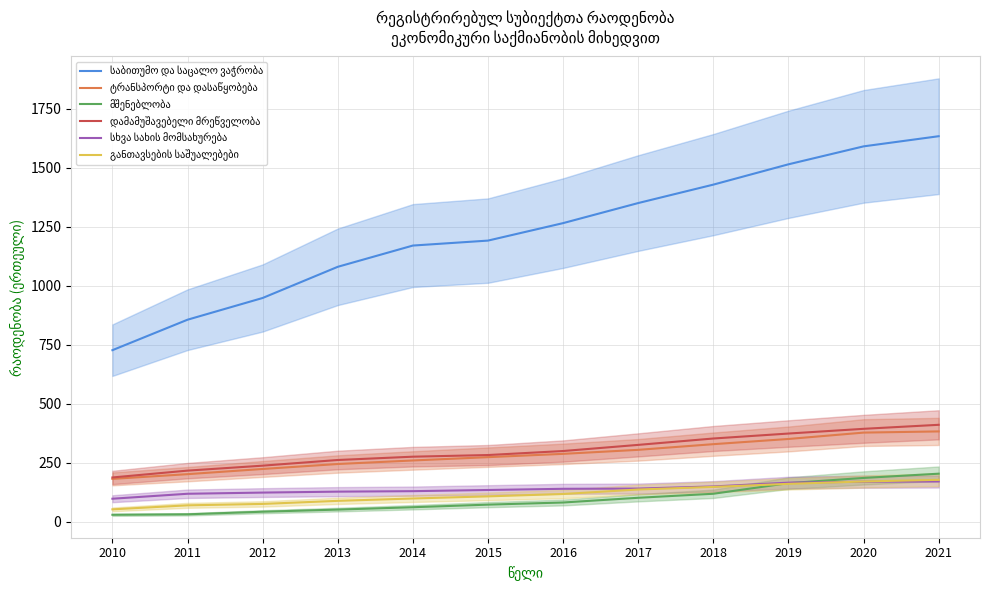

At which label does სხვა სახის მომსახურება first exceed 140?

2017